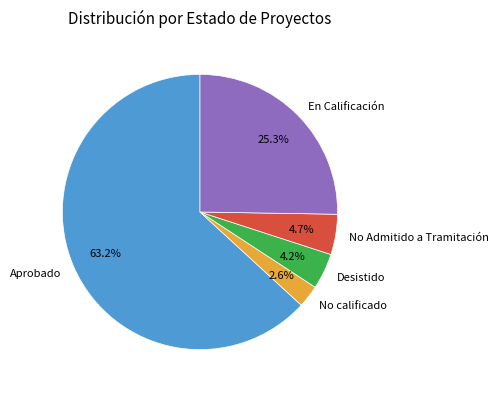

Does any single category account for the majority?

Yes